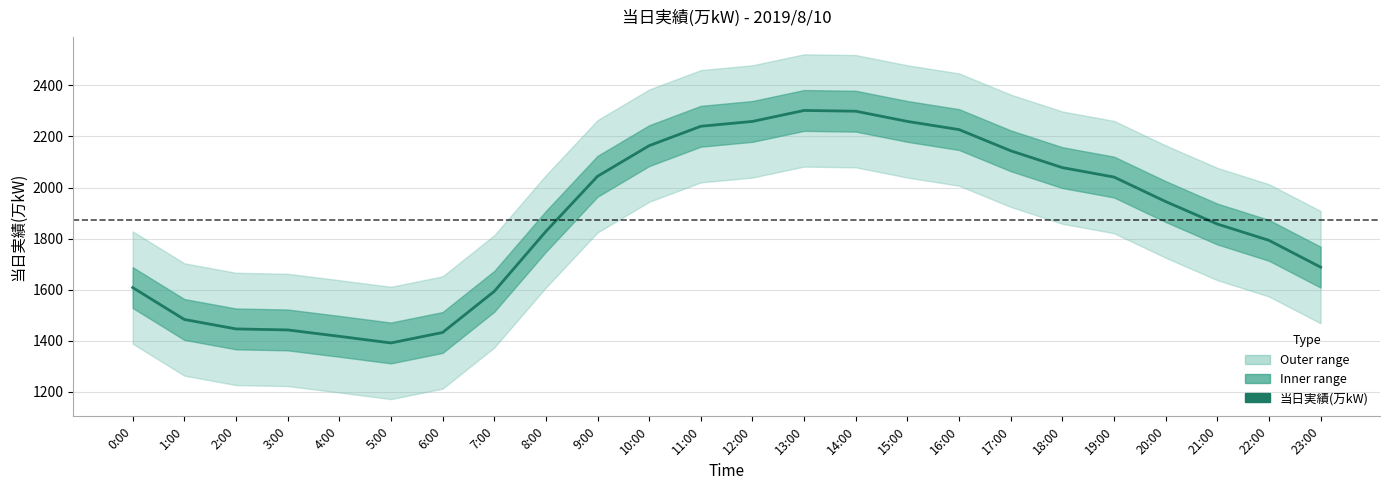

What is the label of the 7th point from the left?

6:00